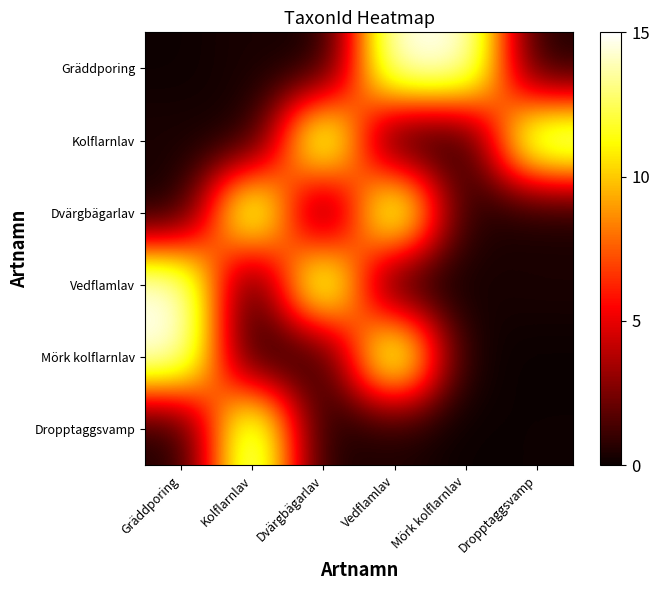

Which has a higher value, Dvärgbägarlav or Mörk kolflarnlav?

Mörk kolflarnlav